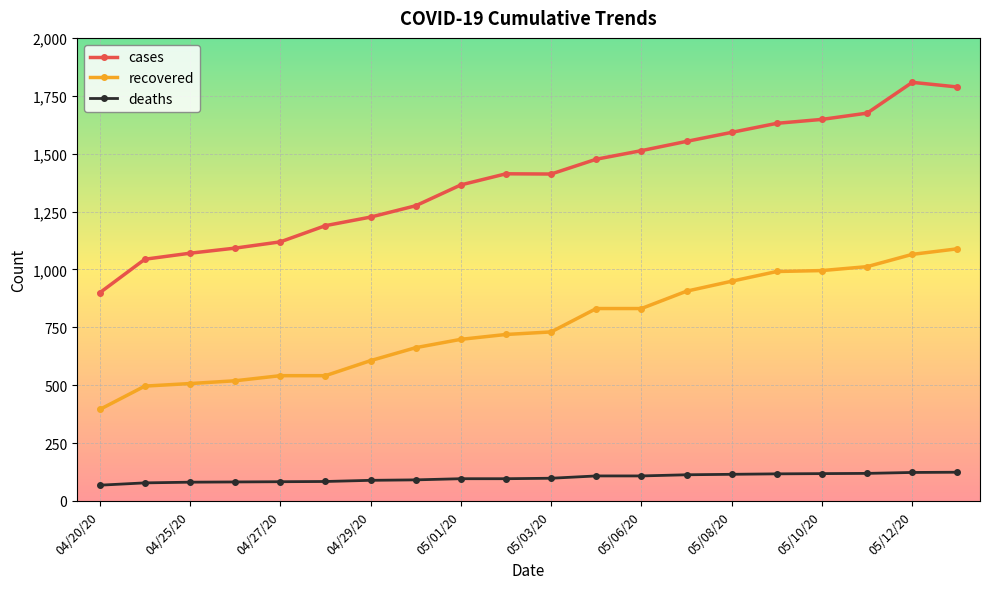

What is the highest value of the deaths series?

124